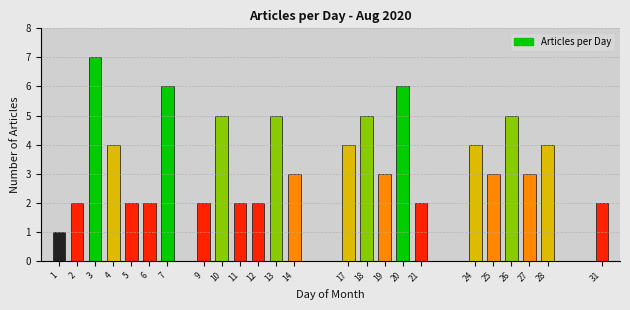

Reading right to left, what are all the values shown in this chart?

2	4	3	5	3	4	2	6	3	5	4	3	5	2	2	5	2	6	2	2	4	7	2	1